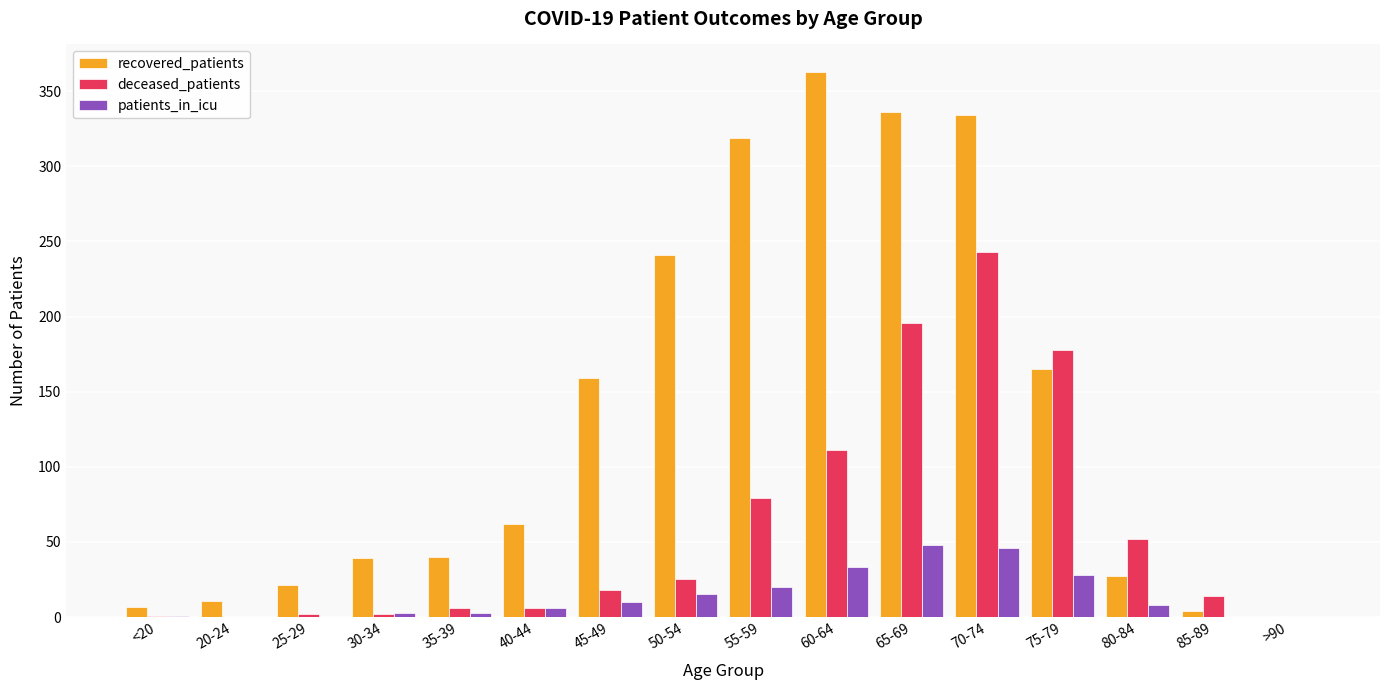

How many groups of bars are there?

16